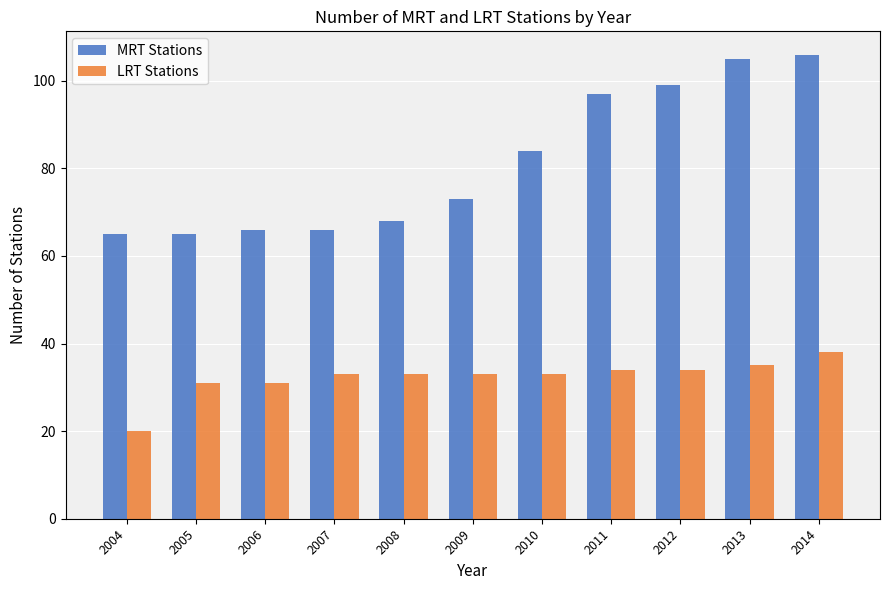

What are all the series names shown in the legend?

MRT Stations, LRT Stations